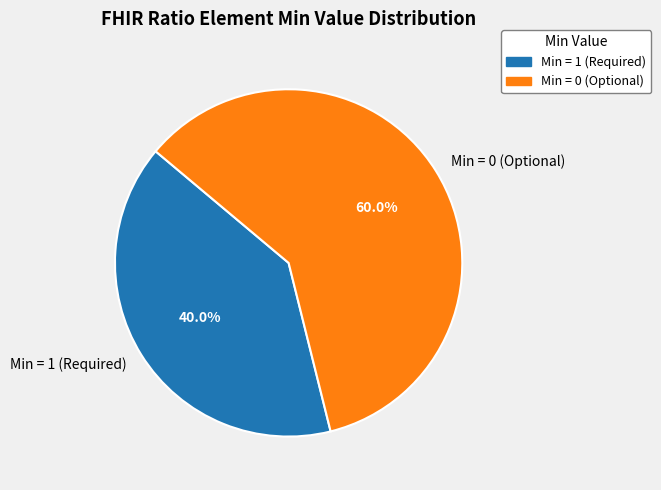

Do Min = 1 (Required) and Min = 0 (Optional) together represent more than half of the pie?

Yes